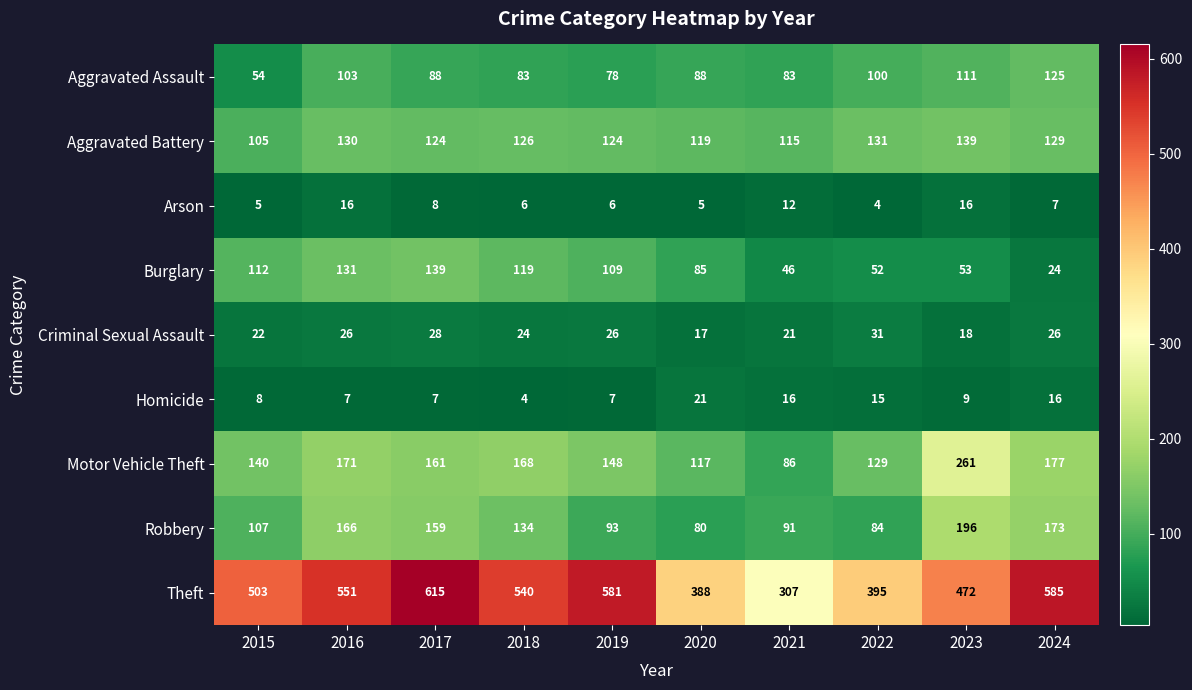

What is the spread (max minus min) of values at 2019?

575